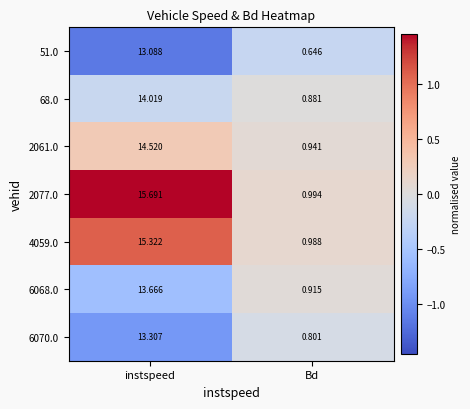

Is the value of 68.0 at instspeed greater than the value of 2077.0 at Bd?

Yes